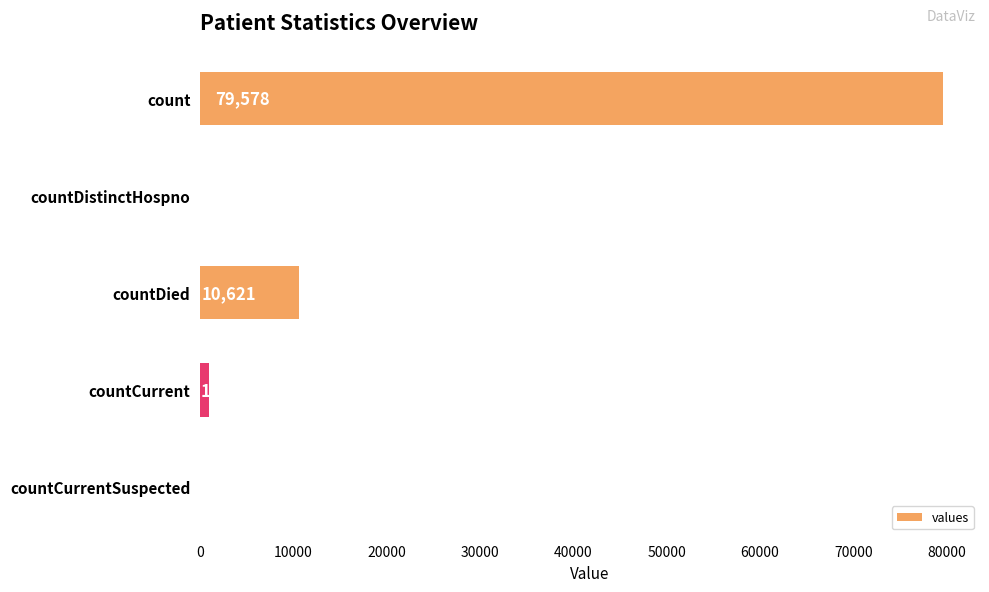

What is the change in value from countDied to countCurrent?

-9615